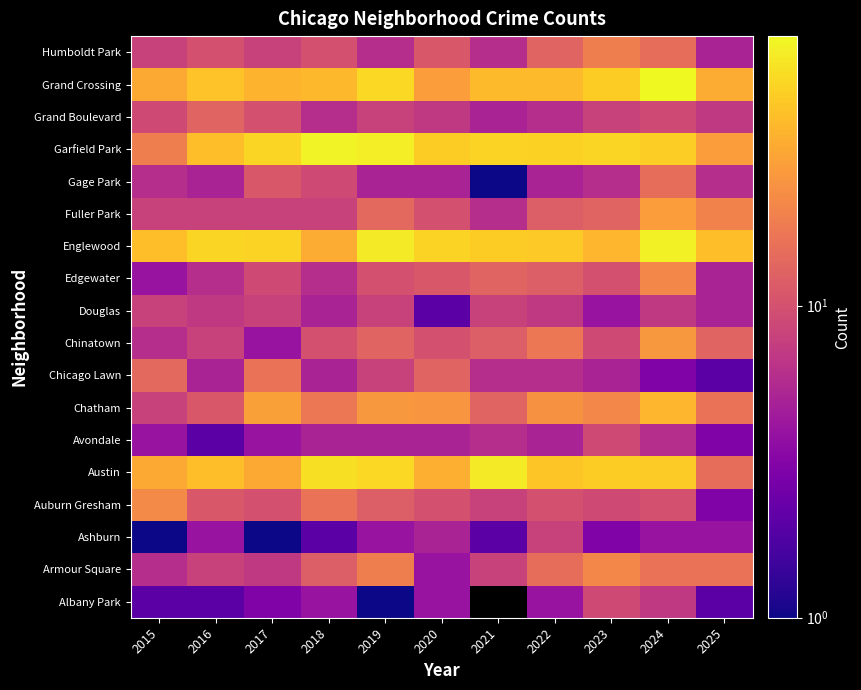

At which category is the sum across all series the highest?

2024